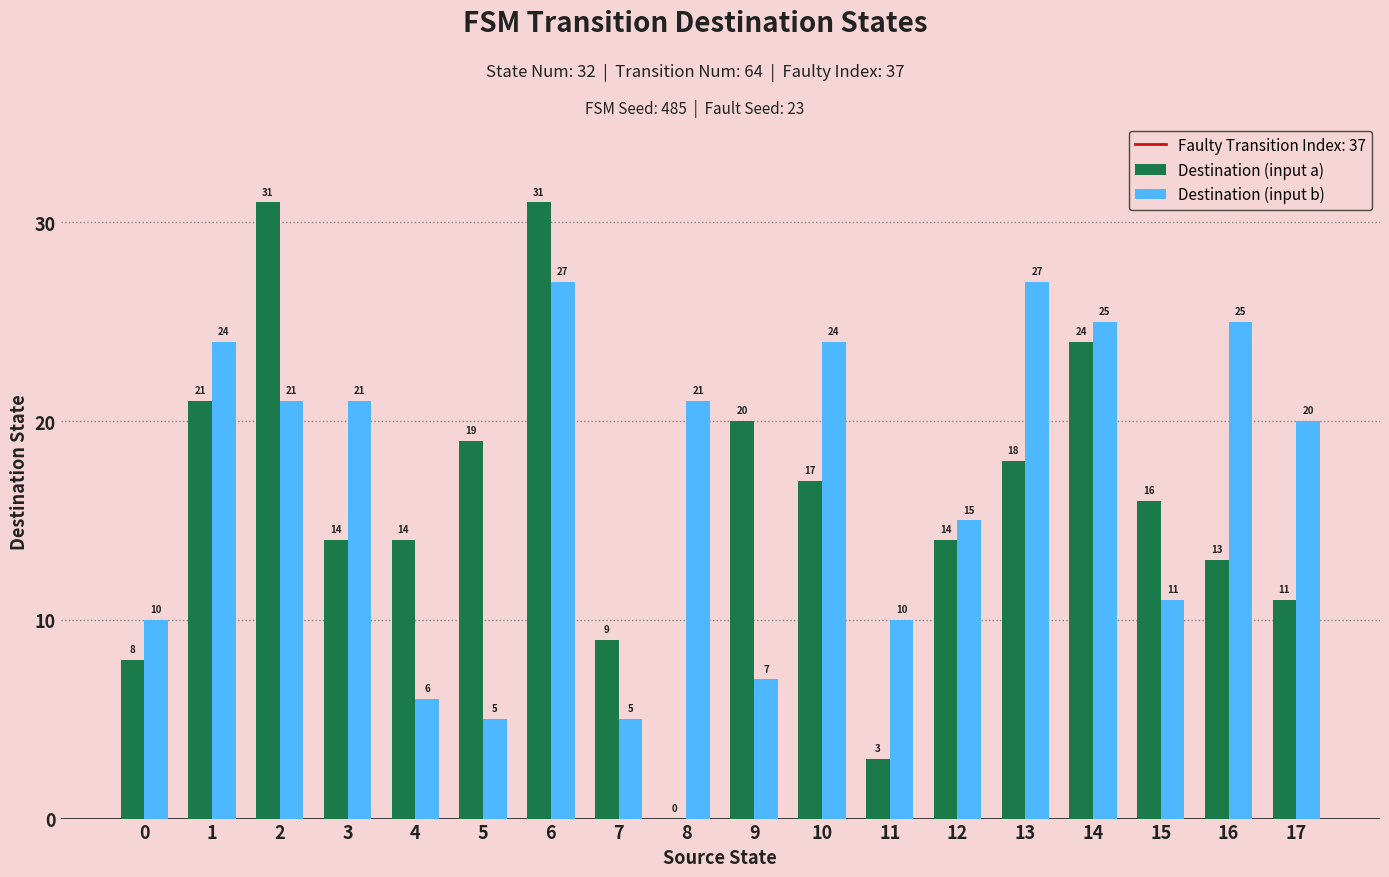

At which category is the sum across all series the highest?

6